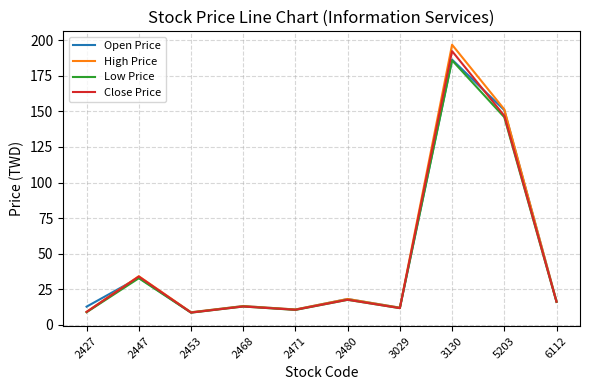

At how many categories does at least one series exceed 70?

2